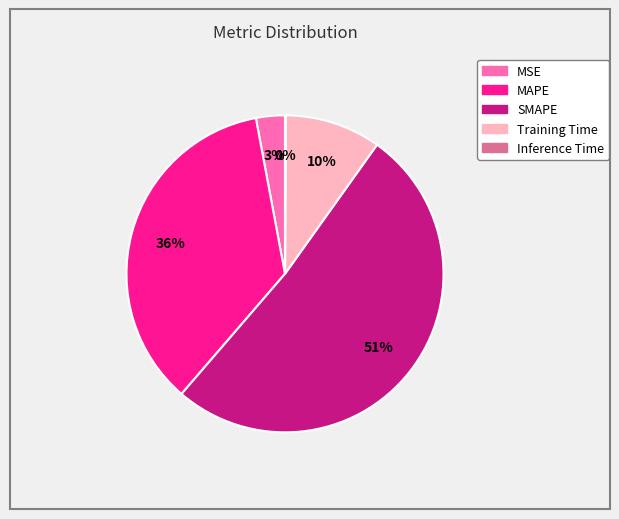

To the nearest percent, what percentage of the pie is SMAPE?

51%